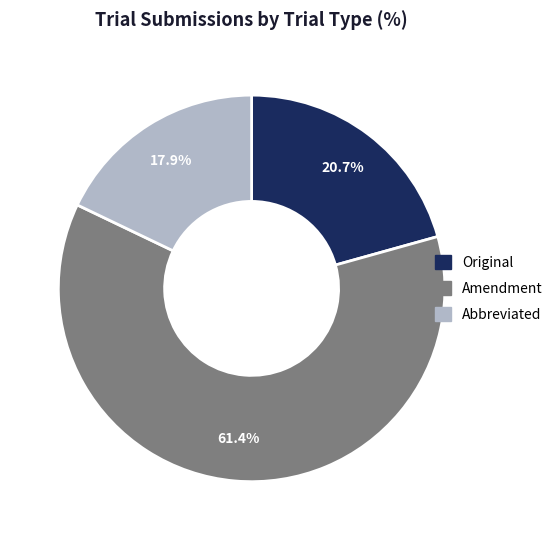

To the nearest percent, what is the combined percentage of Amendment and Abbreviated?

79%